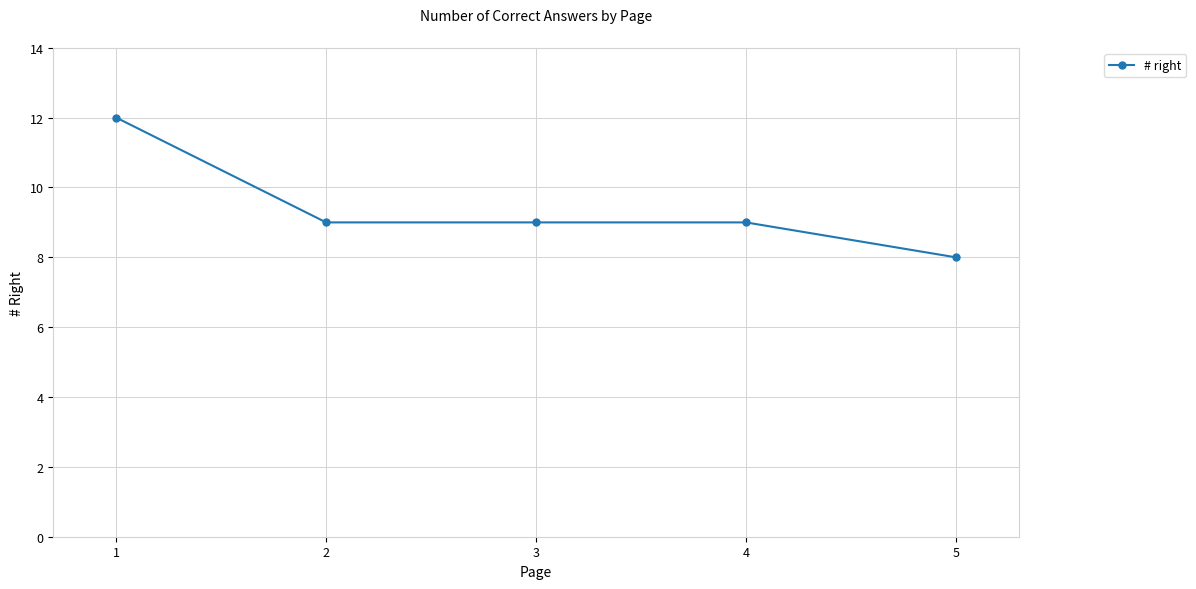

What is the sum of all values?

47